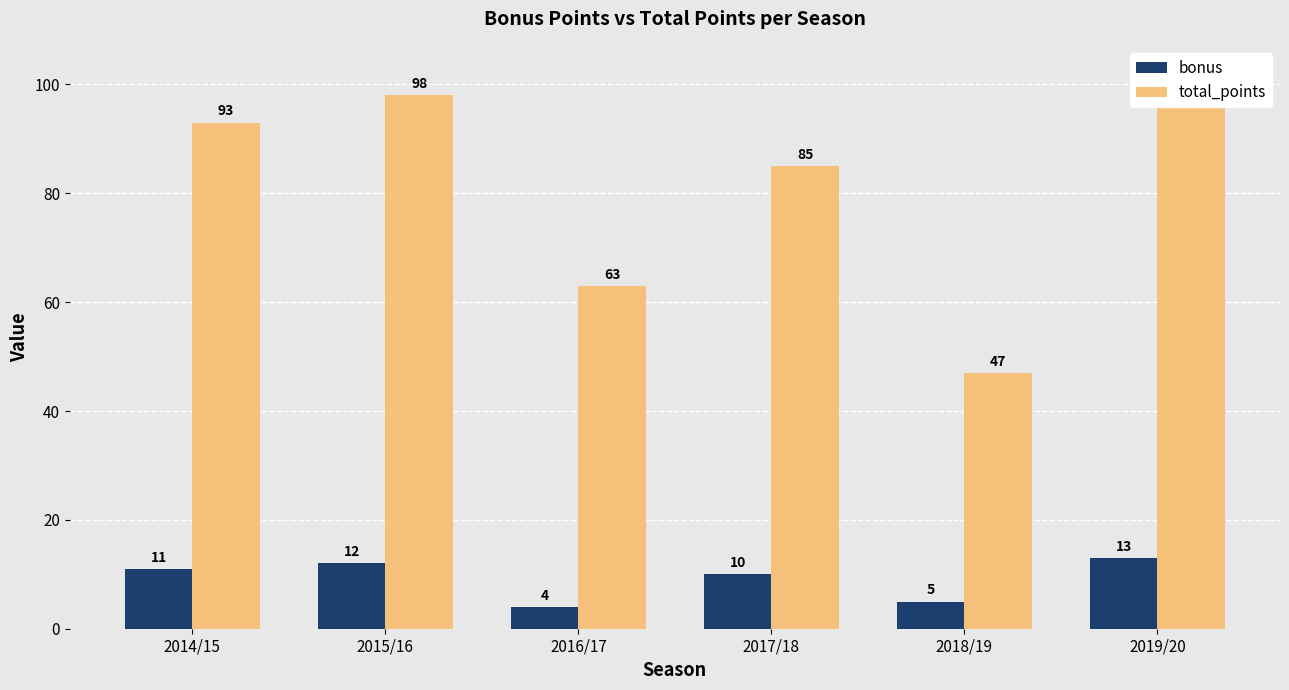

Reading left to right, transcribe all the data shown in this chart.

bonus: 11	12	4	10	5	13
total_points: 93	98	63	85	47	102